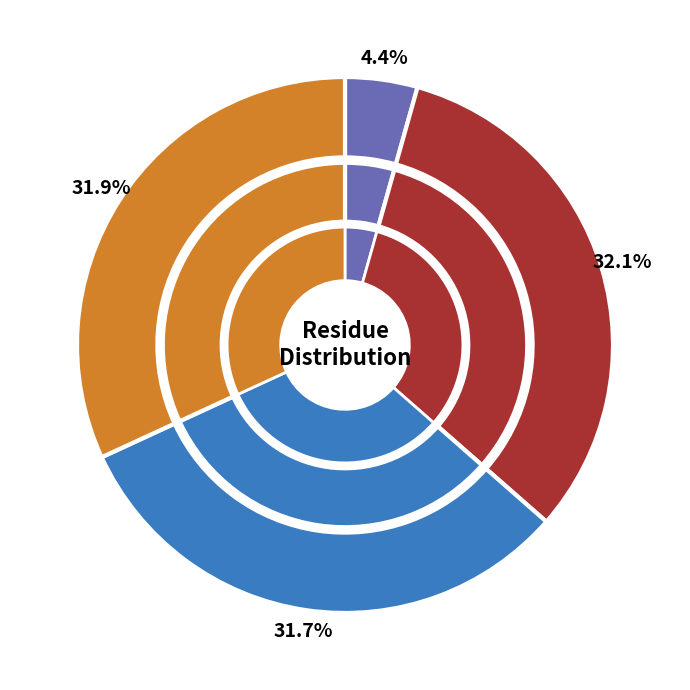

What is the change in value from VAL to THR?

+127